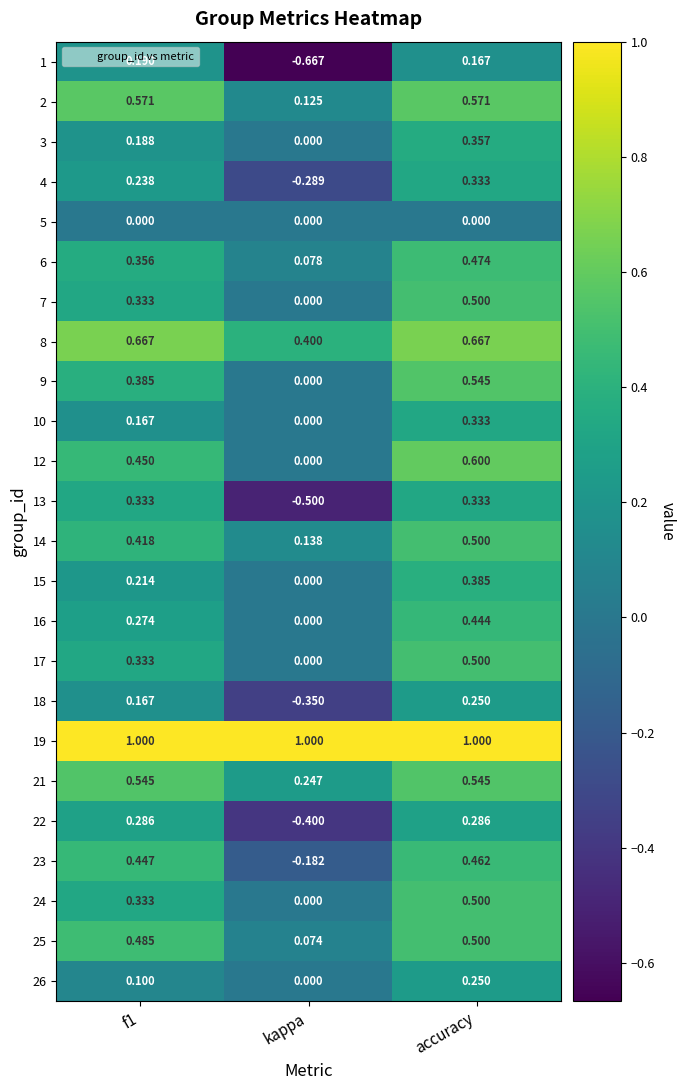

At which label is 15 closest to 0?

kappa